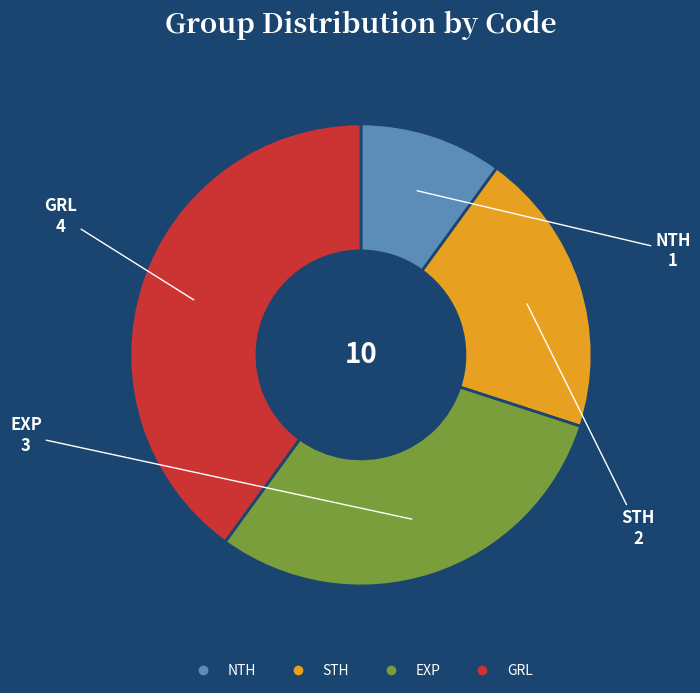

How many segments does this pie chart have?

4